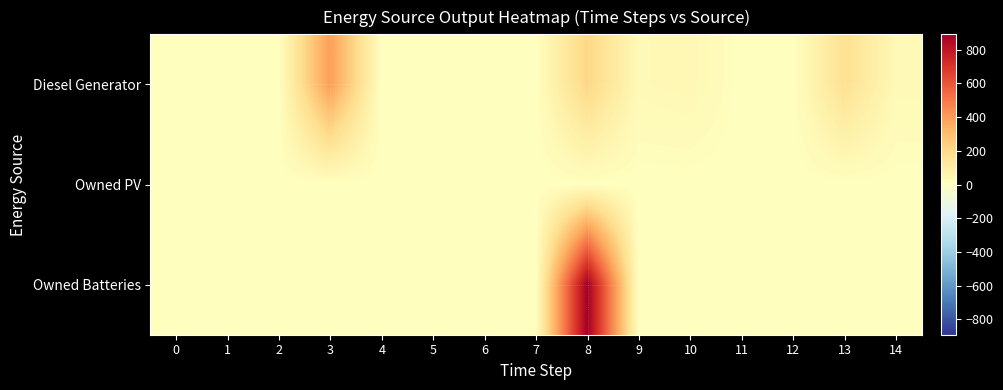

Which series has the widest spread of values?

Owned Batteries